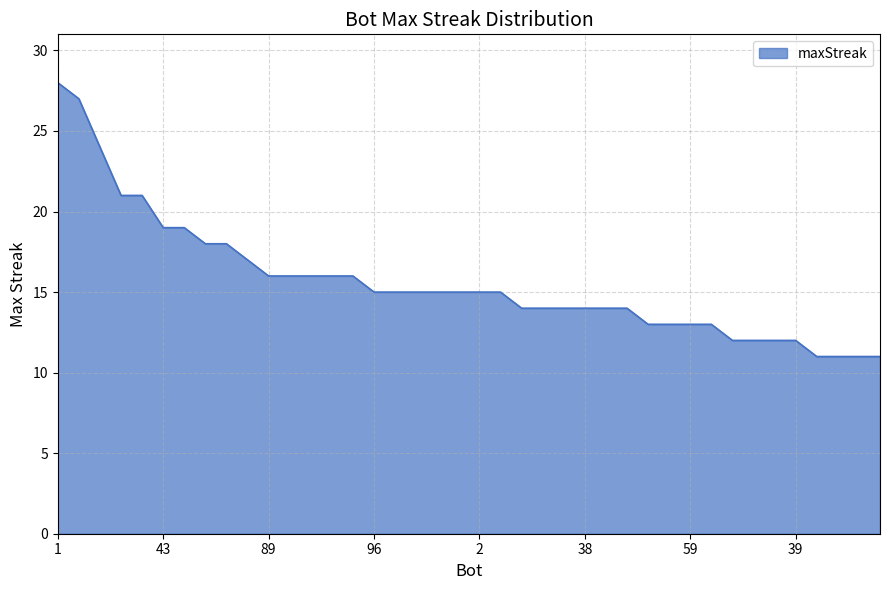

What is the difference between the maximum and minimum values?

17